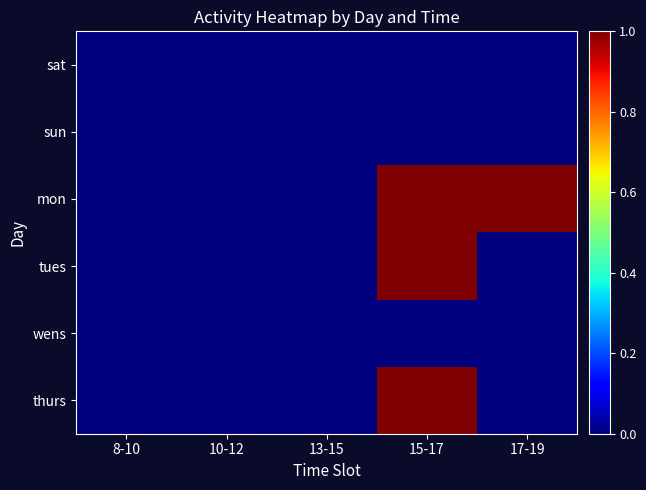

At how many categories does at least one series exceed 0?

2